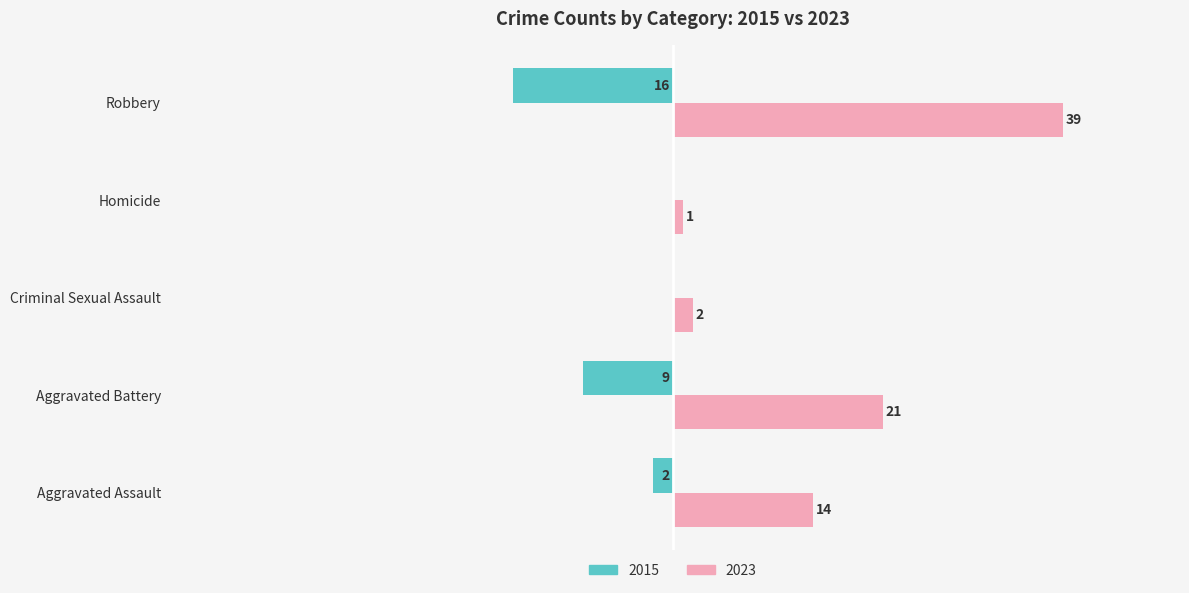

What are all the series names shown in the legend?

2015, 2023